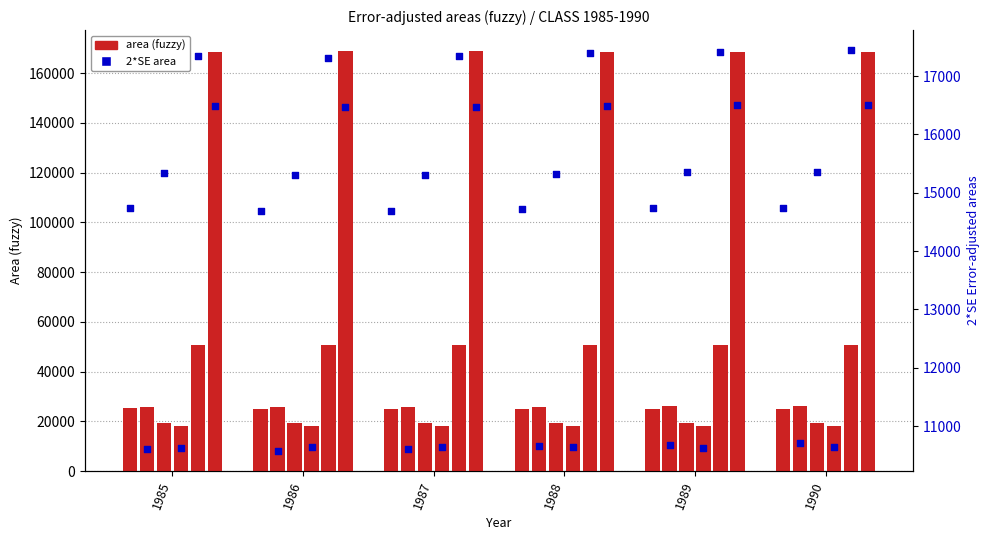

What is the total value across all series at 1987?

307619.0